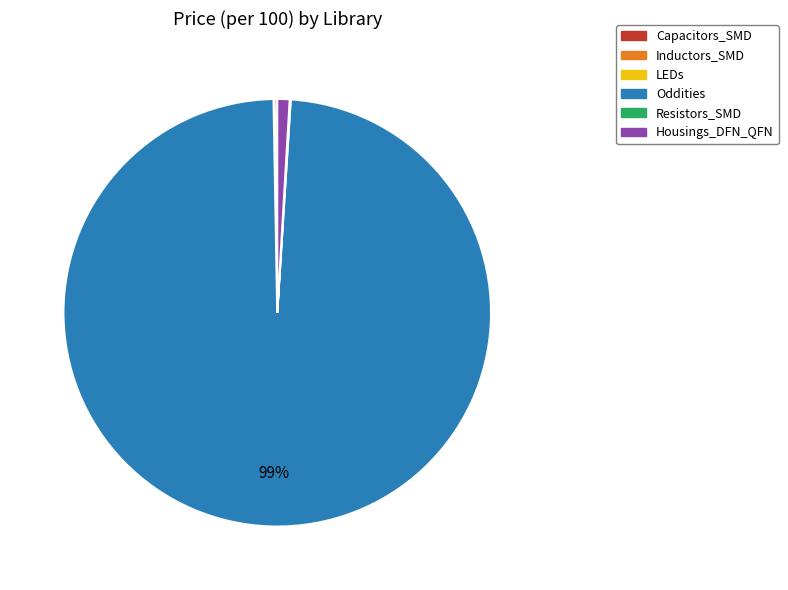

Is there any slice that represents more than half of the pie?

Yes